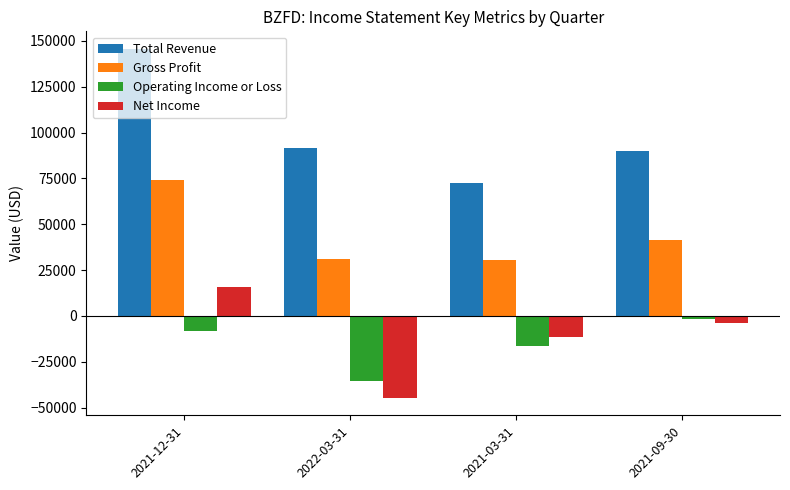

Is the value of Gross Profit at 2021-03-31 greater than the value of Net Income at 2022-03-31?

Yes